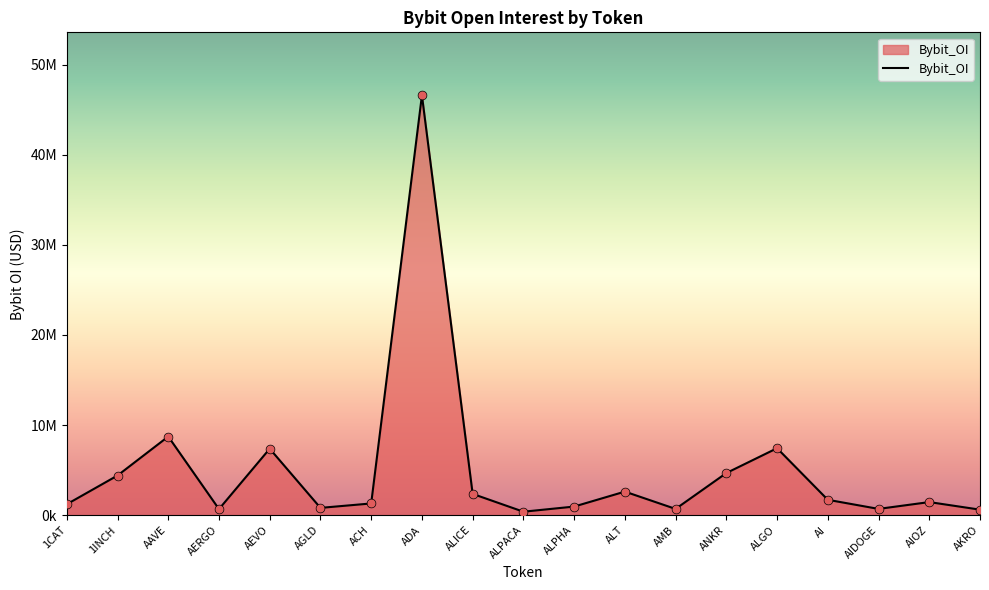

Between AI and AKRO, which is larger?

AI